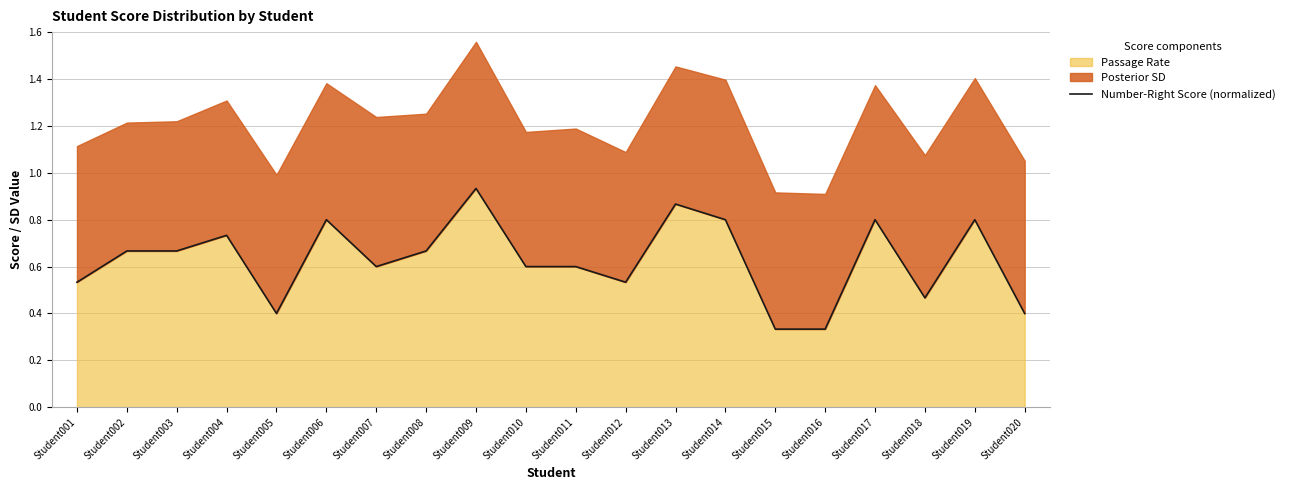

List the labels in order of value, largest first.

Student009, Student013, Student006, Student014, Student017, Student019, Student004, Student002, Student003, Student008, Student007, Student010, Student011, Student001, Student012, Student018, Student005, Student020, Student015, Student016